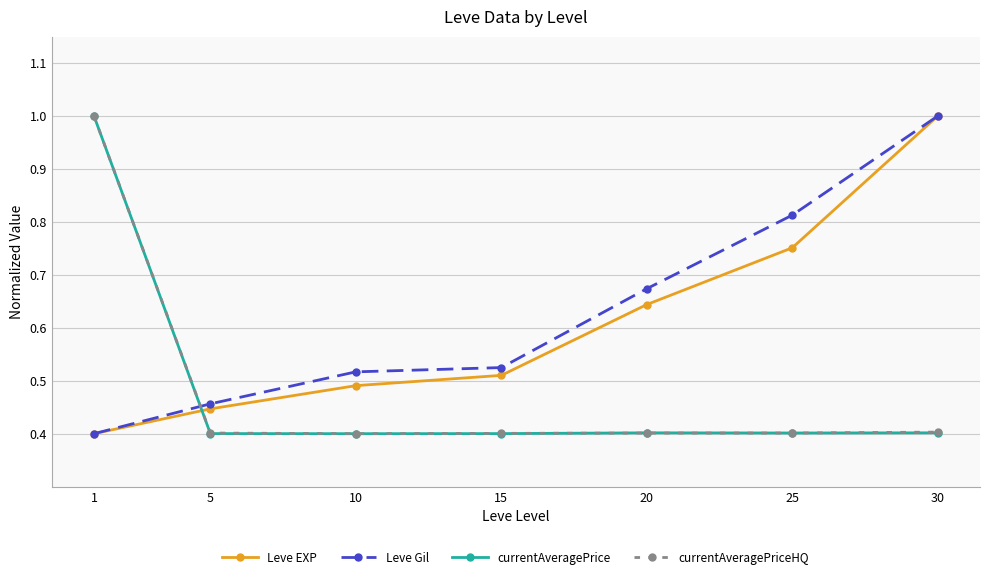

Is it true that currentAveragePriceHQ equals 0.6 at 5?

False